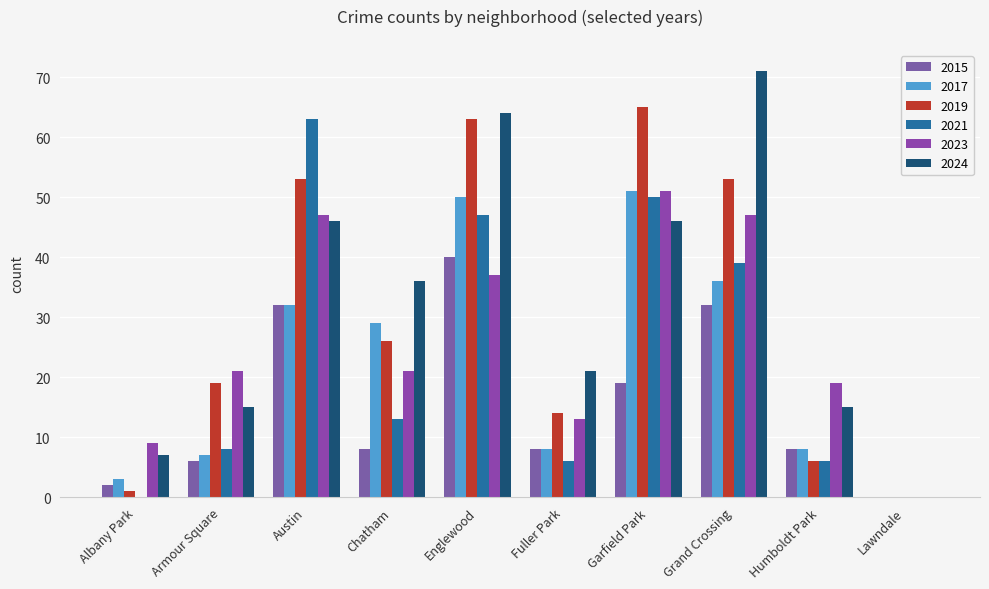

How many groups of bars are there?

10